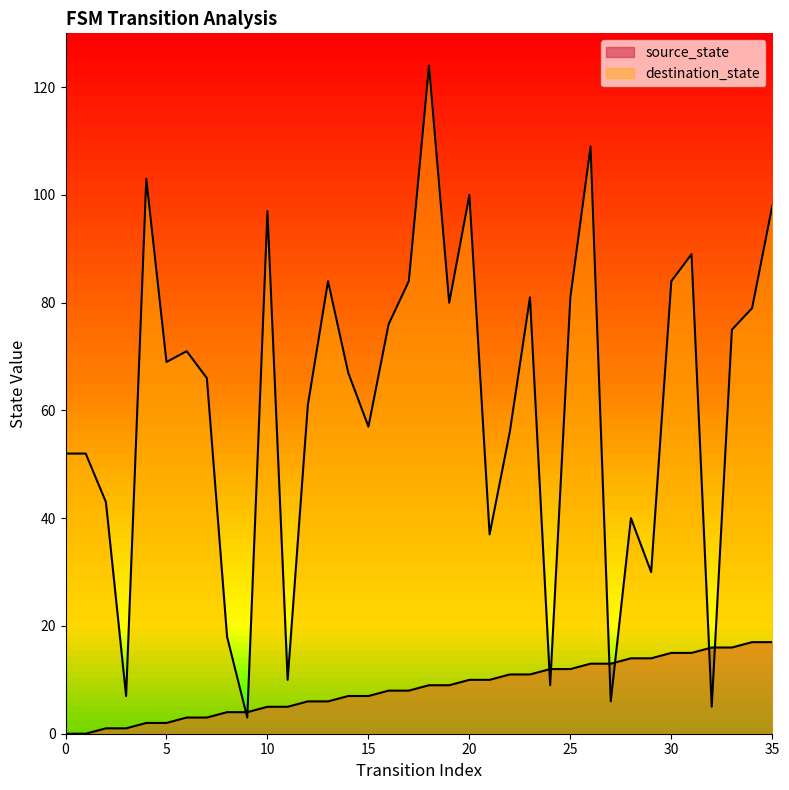

Which category has the lowest value in the destination_state series?

9